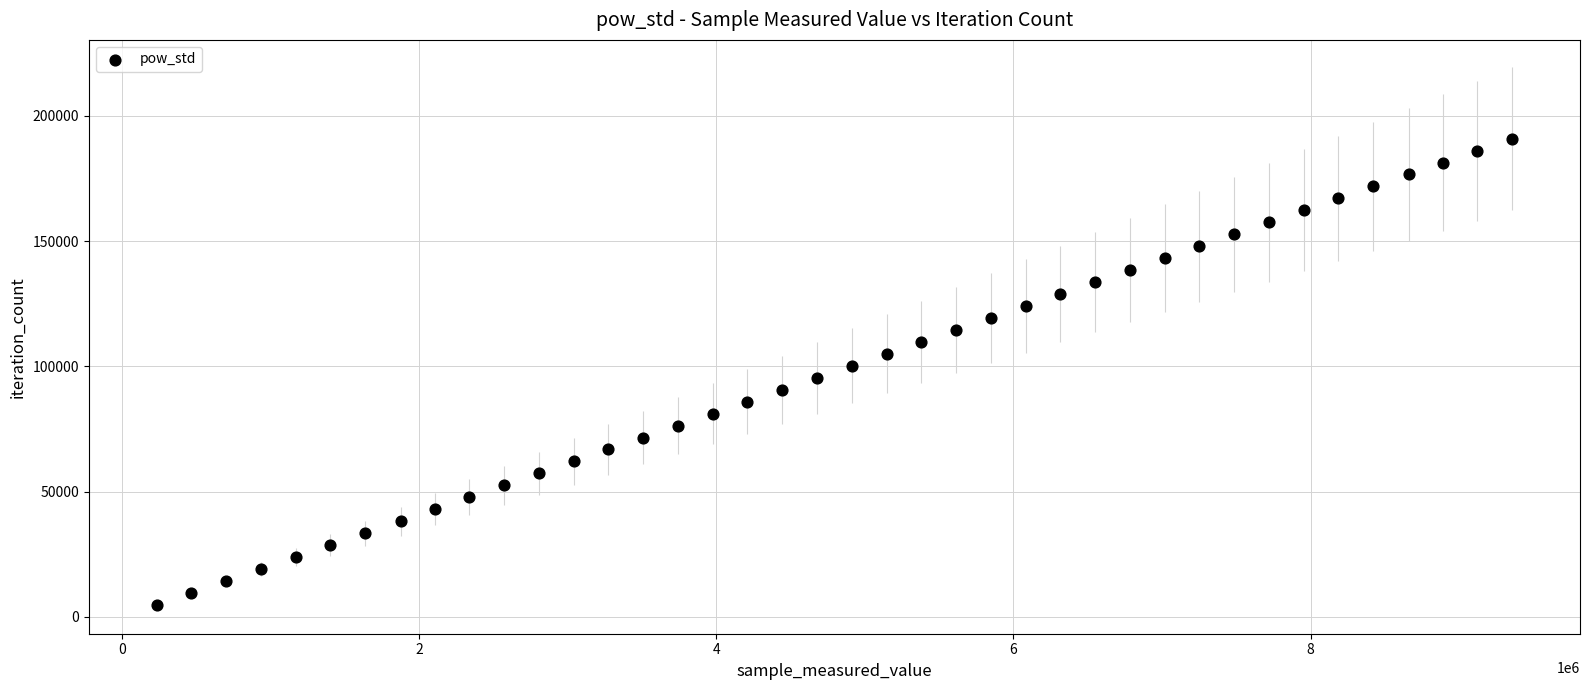

What is the range of X values (max minus min)?

9121203